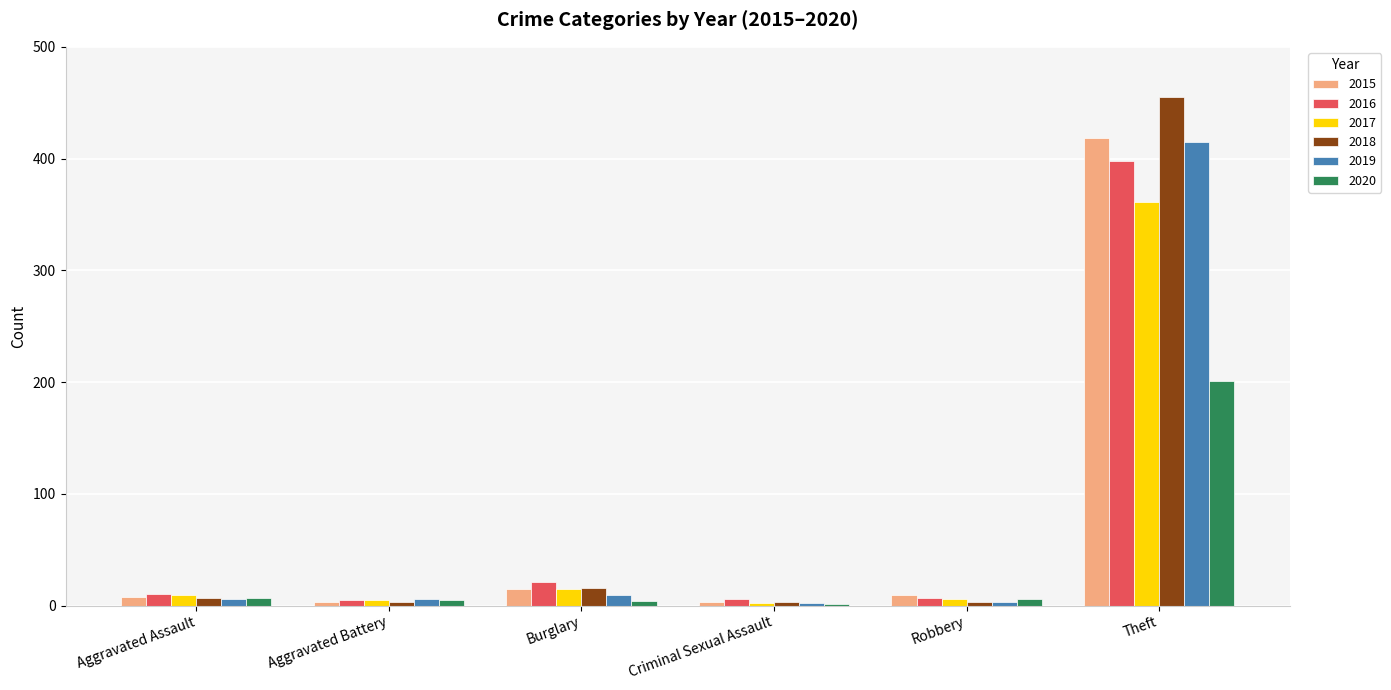

What is the approximate value of 2019 at Theft, to the nearest 50?

400